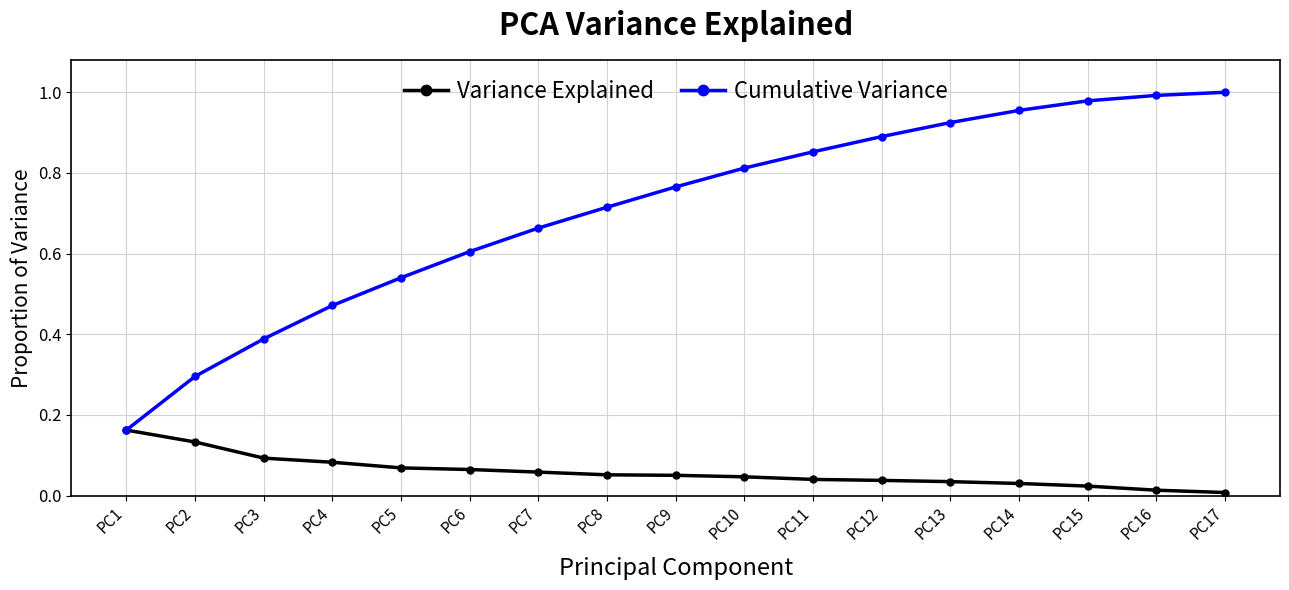

List the series in order of their overall mean, highest first.

Cumulative Variance, Variance Explained